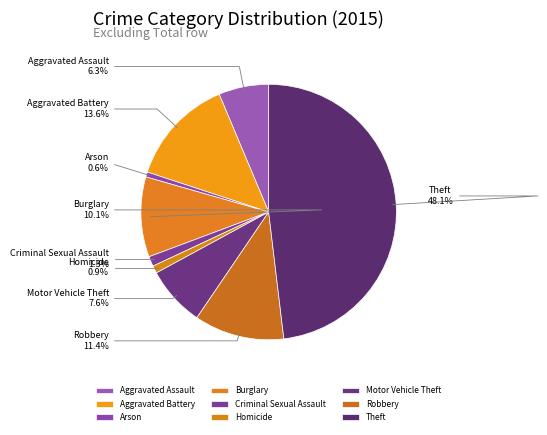

Which category has the biggest portion of the pie?

Theft